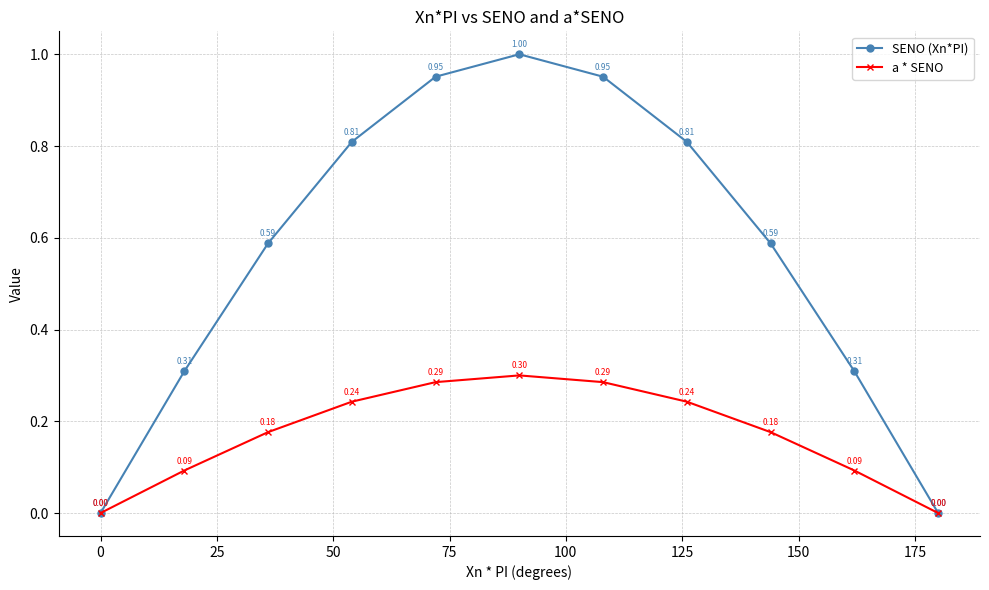

Which series has the largest range (max minus min)?

SENO (Xn*PI)